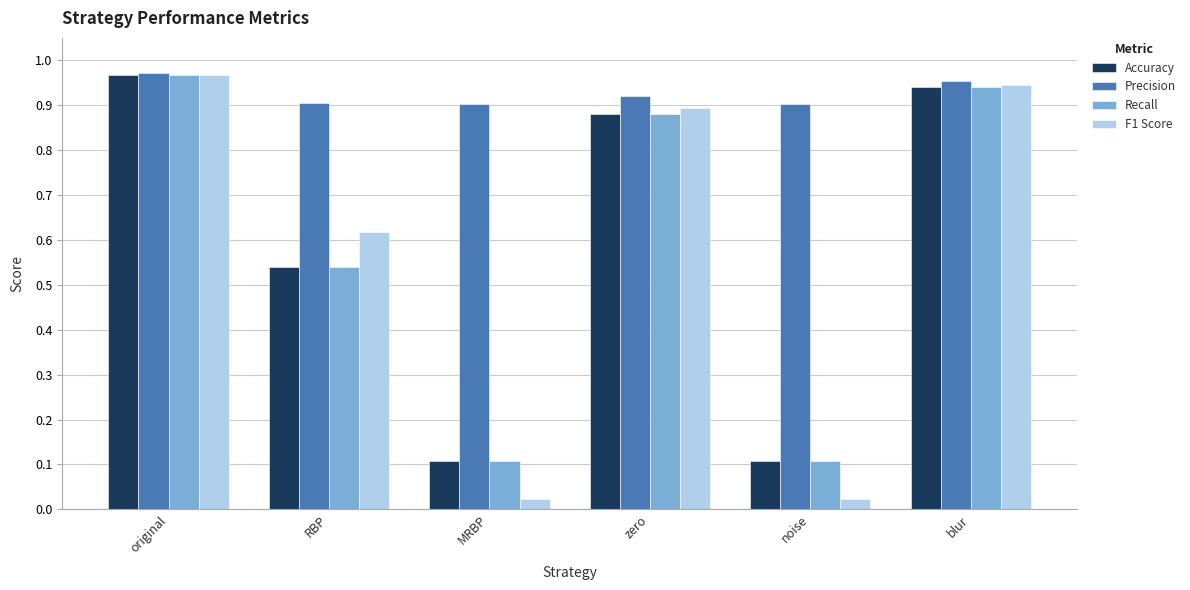

What is the difference between the second highest and minimum values in the Recall series?

0.8